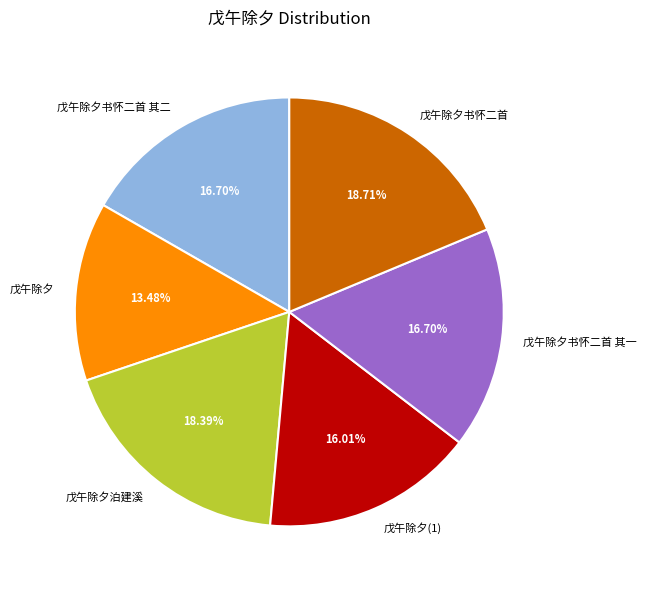

Approximately how many times larger is the value at 戊午除夕书怀二首 其二 compared to 戊午除夕泊建溪?

0.9